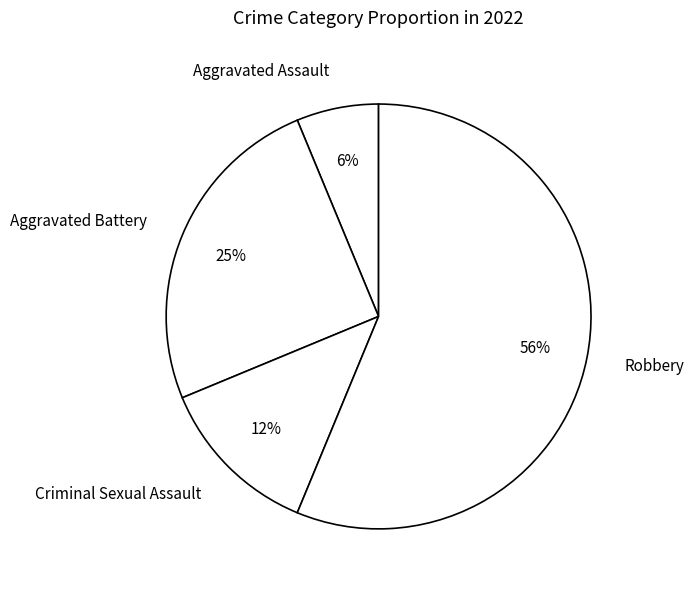

To the nearest percent, what percentage of the pie is Aggravated Assault?

6%